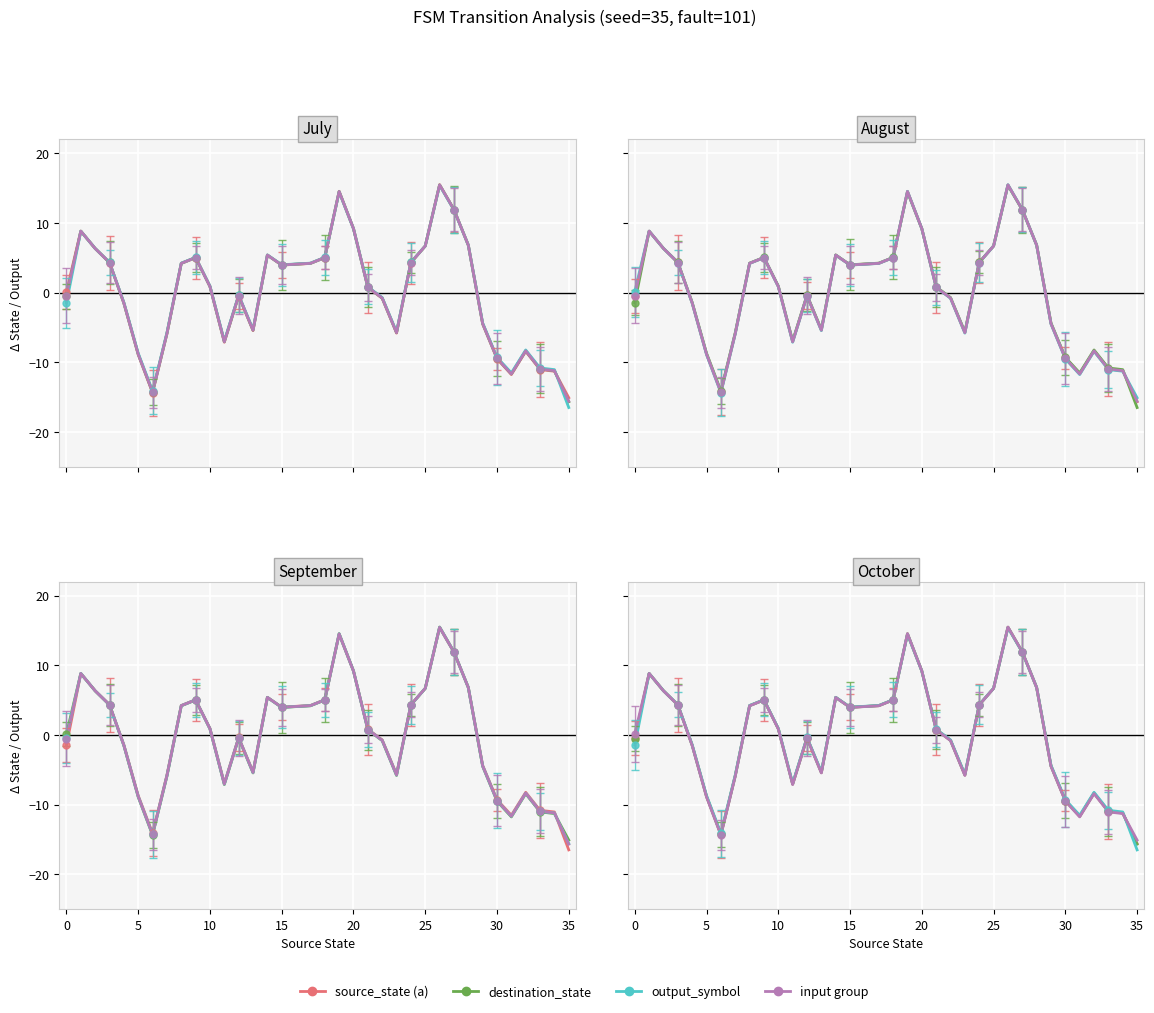

The source_state (a) series shows 4.0 at 15. True or false?

True